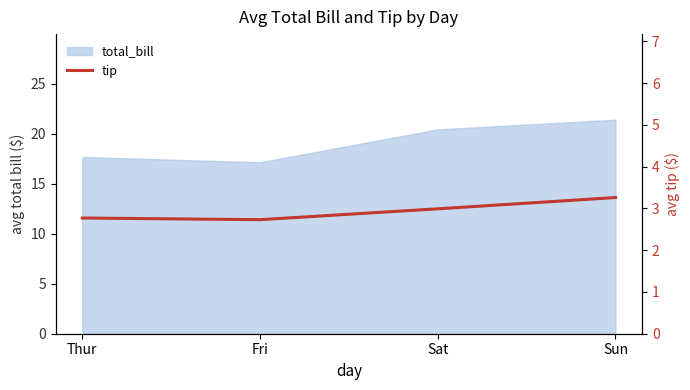

How many lines are shown in the chart?

1